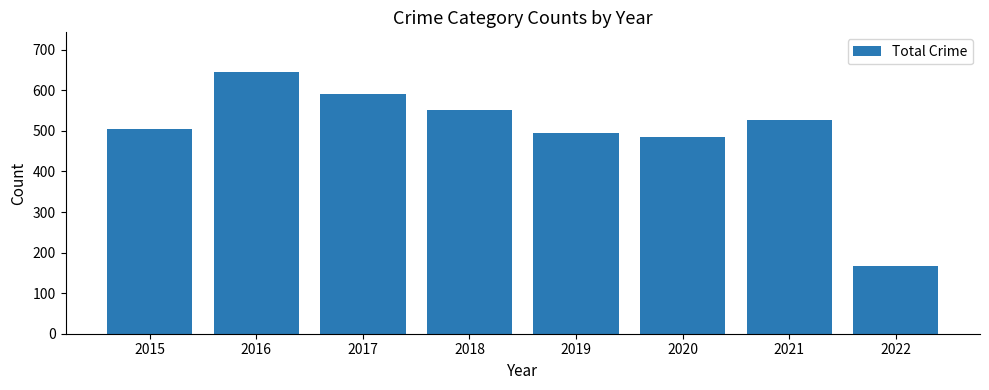

Read the value at 2016, to the nearest 50.

650